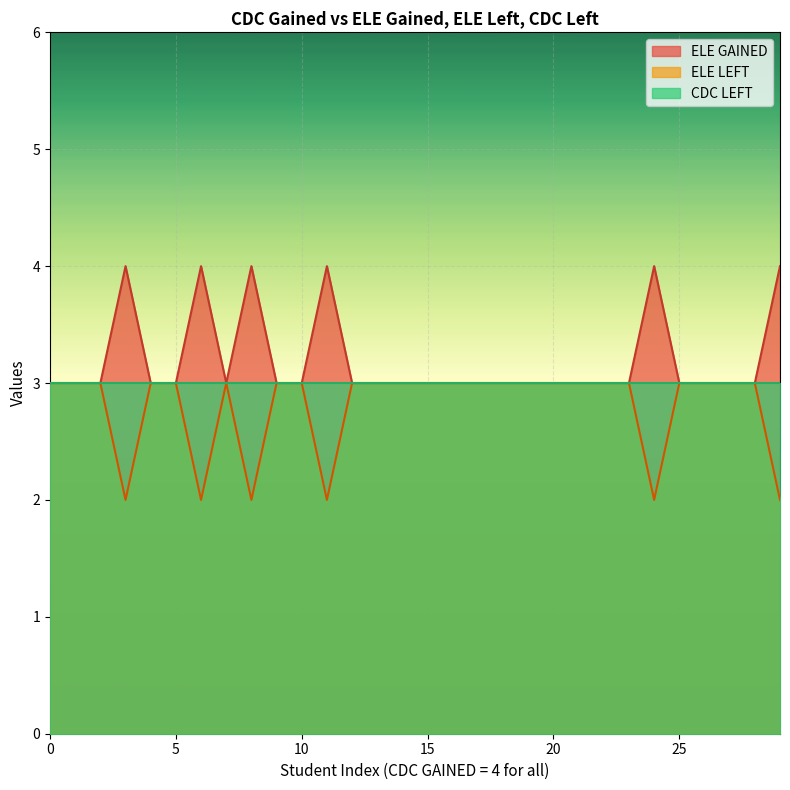

How many lines are shown in the chart?

3